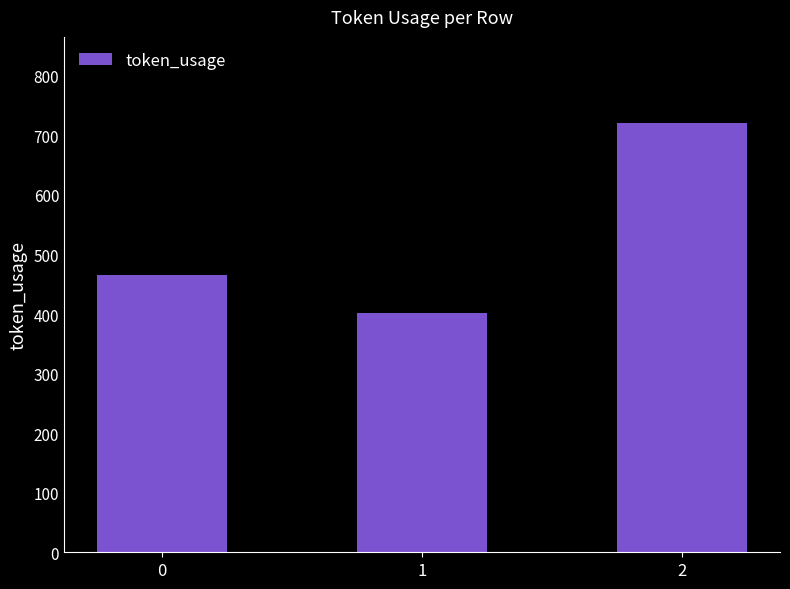

The value at 0 is 751. True or false?

False